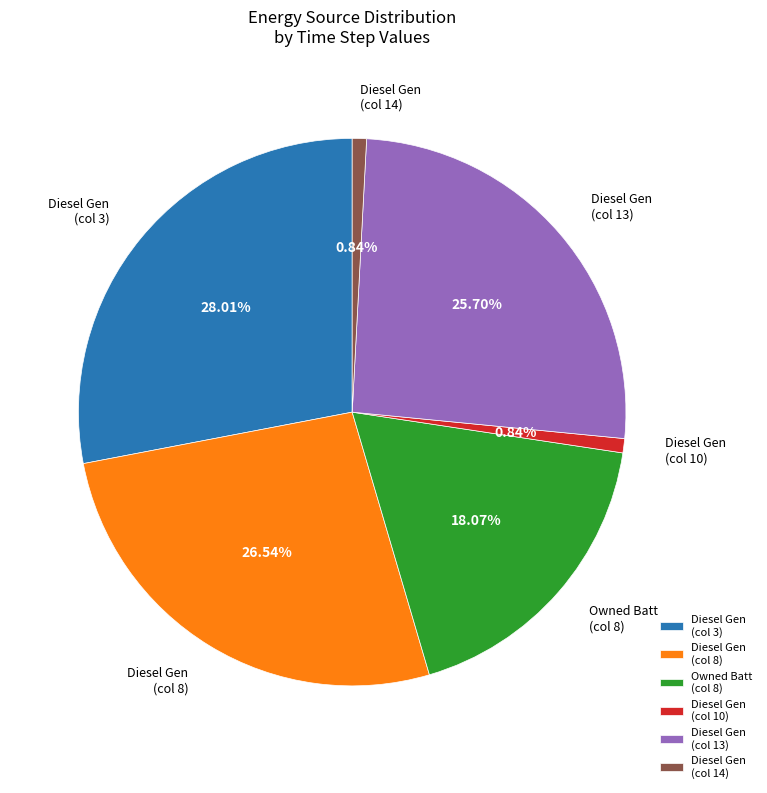

Which slice is the largest?

Diesel Gen (col 3)